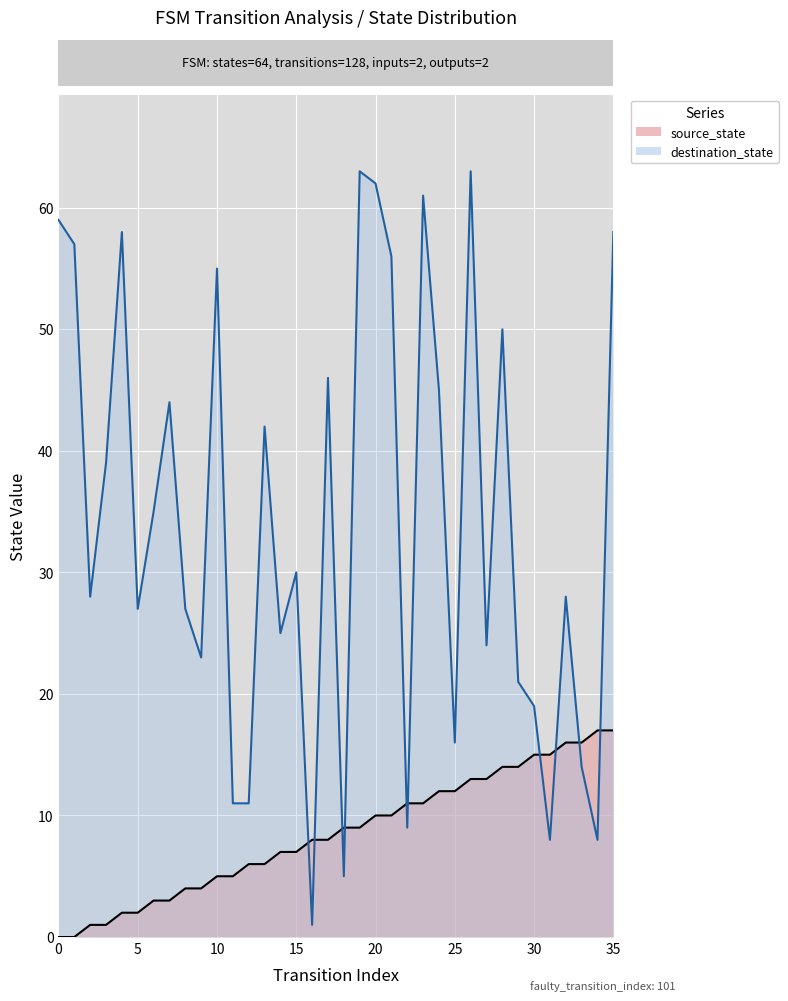

At which category is the sum across all series the highest?

26